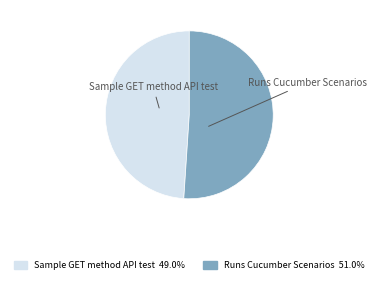

Do Runs Cucumber Scenarios and Sample GET method API test together represent more than half of the pie?

Yes